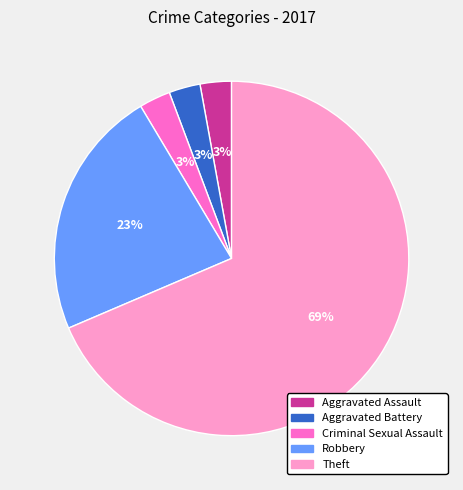

Do Robbery and Aggravated Battery together represent more than half of the pie?

No